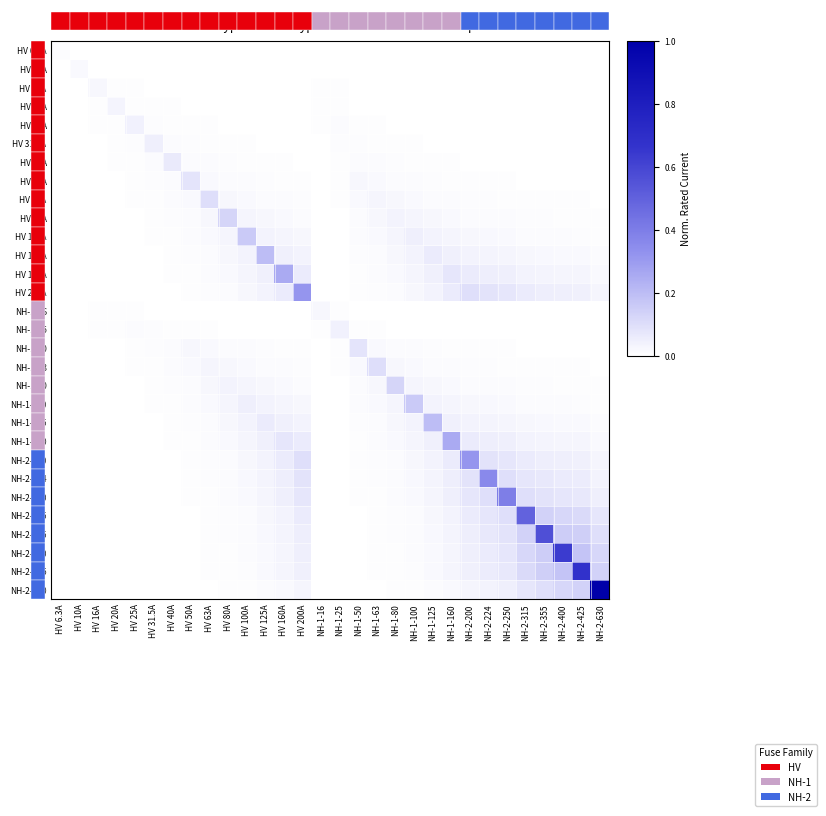

Is it true that HV 16A equals 0.0 at HV 160A?

False